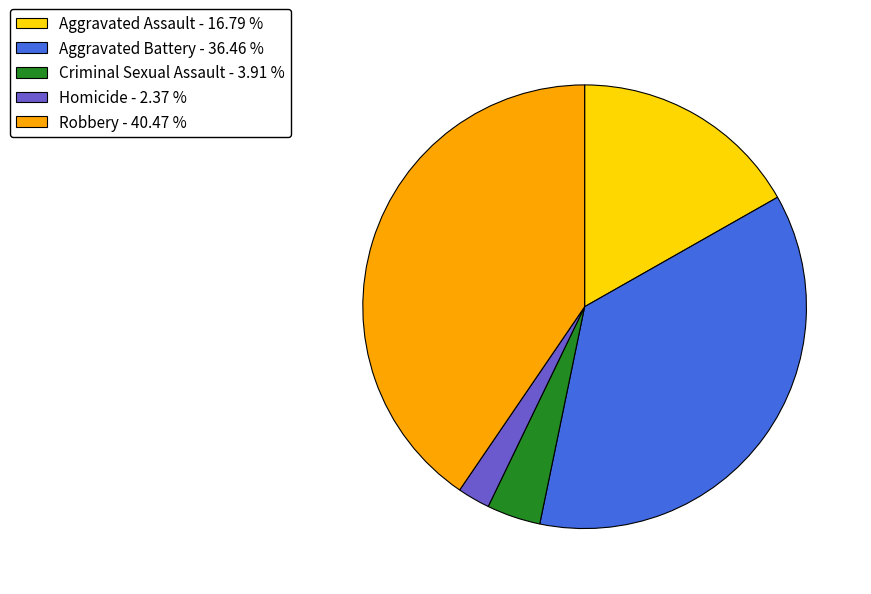

Is it true that Criminal Sexual Assault is 4% of the pie?

True